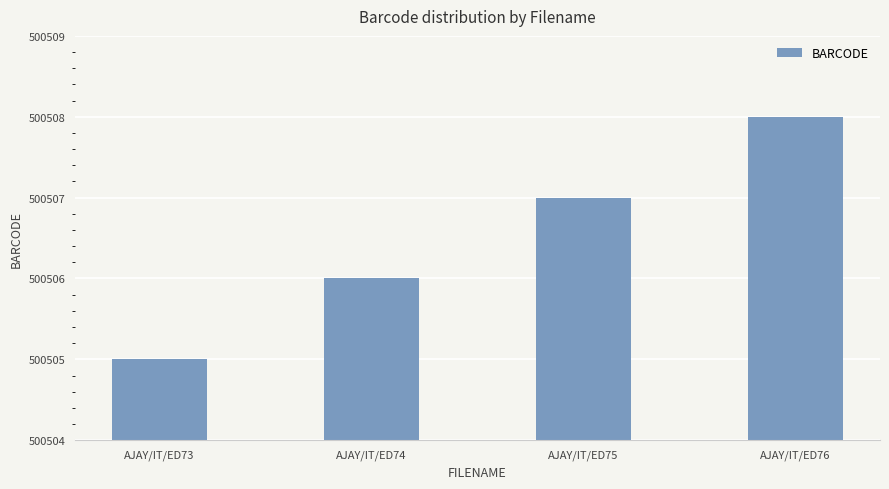

Reading right to left, transcribe all the data shown in this chart.

AJAY/IT/ED76=500508	AJAY/IT/ED75=500507	AJAY/IT/ED74=500506	AJAY/IT/ED73=500505